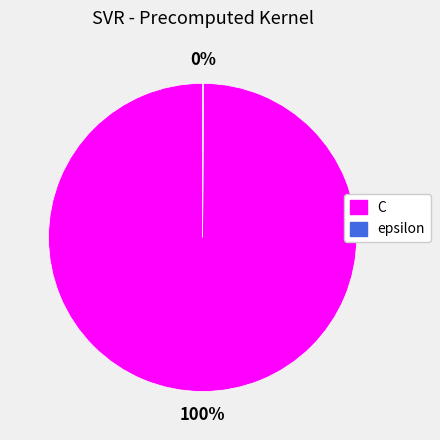

Does any single category account for the majority?

Yes